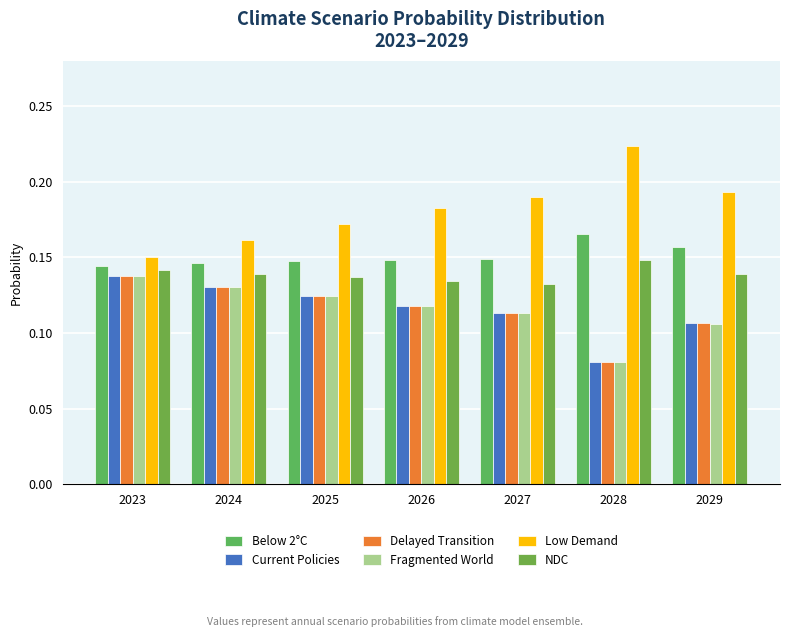

How many series are shown in this chart?

6